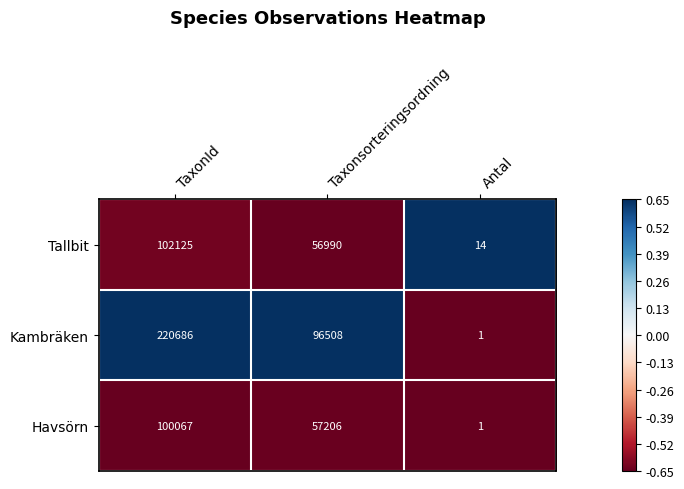

What is the sum of the Havsörn values at Taxonsorteringsordning and TaxonId?

157273